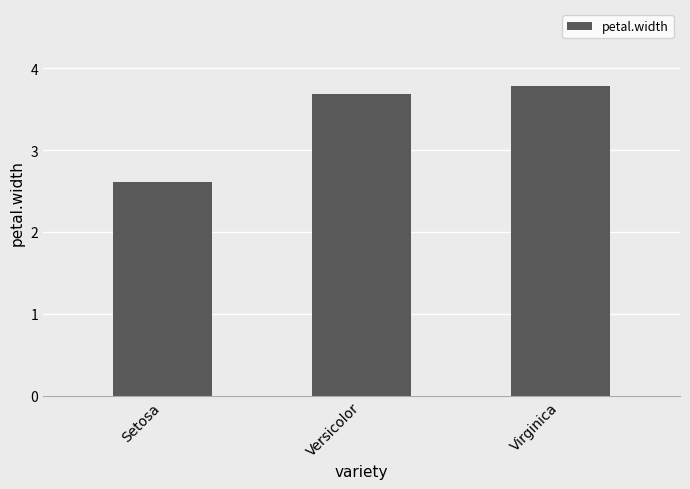

What is the maximum value shown in the chart?

3.8